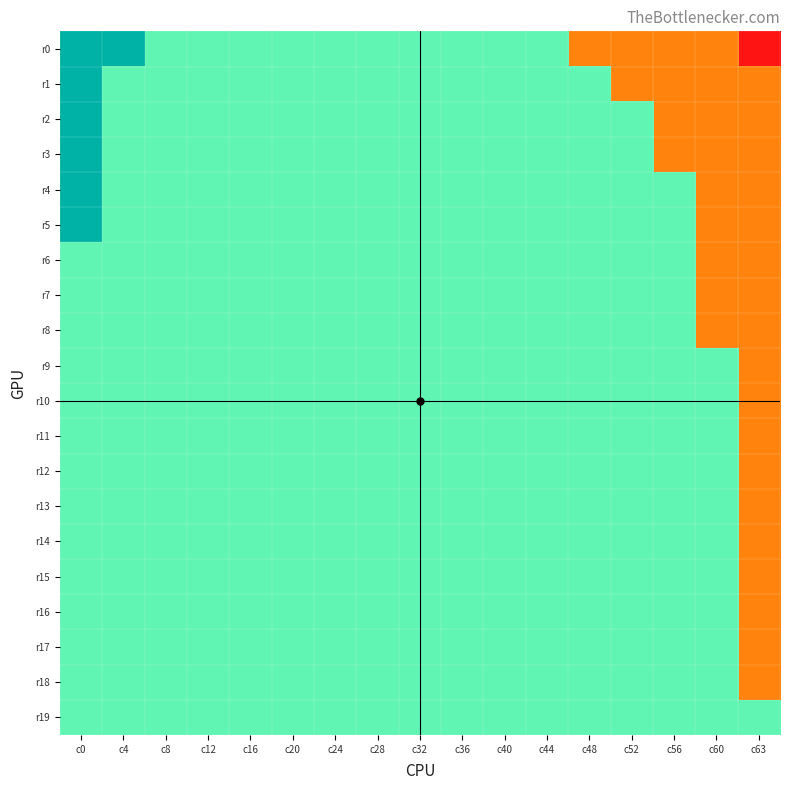

Reading left to right, extract all data points from this chart.

r0: c0=1	c4=1	c8=0	c12=0	c16=0	c20=0	c24=0	c28=0	c32=0	c36=0	c40=0	c44=0	c48=-1	c52=-1	c56=-1	c60=-1	c63=-2
r1: c0=1	c4=0	c8=0	c12=0	c16=0	c20=0	c24=0	c28=0	c32=0	c36=0	c40=0	c44=0	c48=0	c52=-1	c56=-1	c60=-1	c63=-1
r2: c0=1	c4=0	c8=0	c12=0	c16=0	c20=0	c24=0	c28=0	c32=0	c36=0	c40=0	c44=0	c48=0	c52=0	c56=-1	c60=-1	c63=-1
r3: c0=1	c4=0	c8=0	c12=0	c16=0	c20=0	c24=0	c28=0	c32=0	c36=0	c40=0	c44=0	c48=0	c52=0	c56=-1	c60=-1	c63=-1
r4: c0=1	c4=0	c8=0	c12=0	c16=0	c20=0	c24=0	c28=0	c32=0	c36=0	c40=0	c44=0	c48=0	c52=0	c56=0	c60=-1	c63=-1
r5: c0=1	c4=0	c8=0	c12=0	c16=0	c20=0	c24=0	c28=0	c32=0	c36=0	c40=0	c44=0	c48=0	c52=0	c56=0	c60=-1	c63=-1
r6: c0=0	c4=0	c8=0	c12=0	c16=0	c20=0	c24=0	c28=0	c32=0	c36=0	c40=0	c44=0	c48=0	c52=0	c56=0	c60=-1	c63=-1
r7: c0=0	c4=0	c8=0	c12=0	c16=0	c20=0	c24=0	c28=0	c32=0	c36=0	c40=0	c44=0	c48=0	c52=0	c56=0	c60=-1	c63=-1
r8: c0=0	c4=0	c8=0	c12=0	c16=0	c20=0	c24=0	c28=0	c32=0	c36=0	c40=0	c44=0	c48=0	c52=0	c56=0	c60=-1	c63=-1
r9: c0=0	c4=0	c8=0	c12=0	c16=0	c20=0	c24=0	c28=0	c32=0	c36=0	c40=0	c44=0	c48=0	c52=0	c56=0	c60=0	c63=-1
r10: c0=0	c4=0	c8=0	c12=0	c16=0	c20=0	c24=0	c28=0	c32=0	c36=0	c40=0	c44=0	c48=0	c52=0	c56=0	c60=0	c63=-1
r11: c0=0	c4=0	c8=0	c12=0	c16=0	c20=0	c24=0	c28=0	c32=0	c36=0	c40=0	c44=0	c48=0	c52=0	c56=0	c60=0	c63=-1
r12: c0=0	c4=0	c8=0	c12=0	c16=0	c20=0	c24=0	c28=0	c32=0	c36=0	c40=0	c44=0	c48=0	c52=0	c56=0	c60=0	c63=-1
r13: c0=0	c4=0	c8=0	c12=0	c16=0	c20=0	c24=0	c28=0	c32=0	c36=0	c40=0	c44=0	c48=0	c52=0	c56=0	c60=0	c63=-1
r14: c0=0	c4=0	c8=0	c12=0	c16=0	c20=0	c24=0	c28=0	c32=0	c36=0	c40=0	c44=0	c48=0	c52=0	c56=0	c60=0	c63=-1
r15: c0=0	c4=0	c8=0	c12=0	c16=0	c20=0	c24=0	c28=0	c32=0	c36=0	c40=0	c44=0	c48=0	c52=0	c56=0	c60=0	c63=-1
r16: c0=0	c4=0	c8=0	c12=0	c16=0	c20=0	c24=0	c28=0	c32=0	c36=0	c40=0	c44=0	c48=0	c52=0	c56=0	c60=0	c63=-1
r17: c0=0	c4=0	c8=0	c12=0	c16=0	c20=0	c24=0	c28=0	c32=0	c36=0	c40=0	c44=0	c48=0	c52=0	c56=0	c60=0	c63=-1
r18: c0=0	c4=0	c8=0	c12=0	c16=0	c20=0	c24=0	c28=0	c32=0	c36=0	c40=0	c44=0	c48=0	c52=0	c56=0	c60=0	c63=-1
r19: c0=0	c4=0	c8=0	c12=0	c16=0	c20=0	c24=0	c28=0	c32=0	c36=0	c40=0	c44=0	c48=0	c52=0	c56=0	c60=0	c63=0